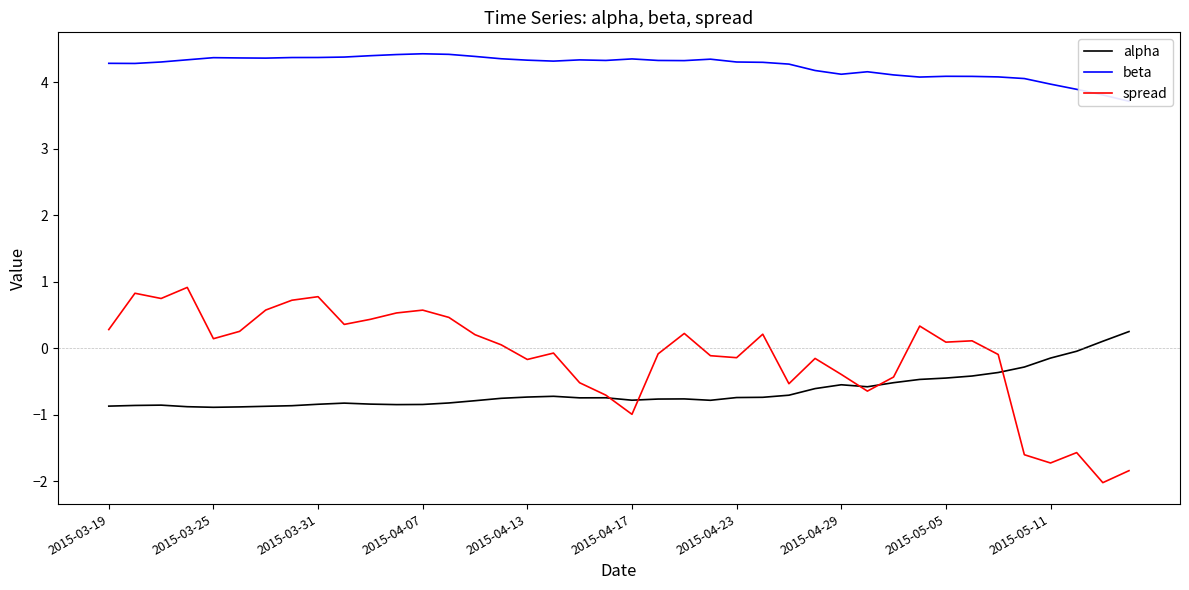

How many series are shown in this chart?

3